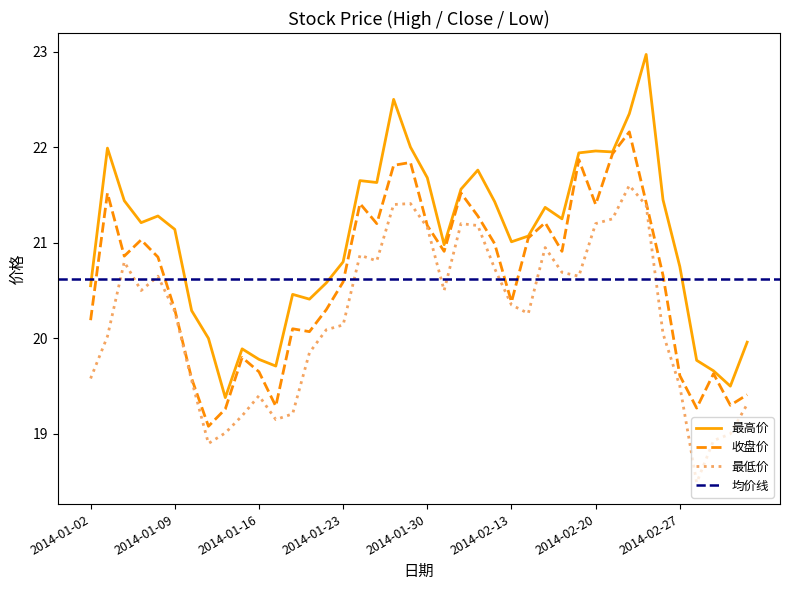

What is the lowest value of the 最低价 series?

18.5